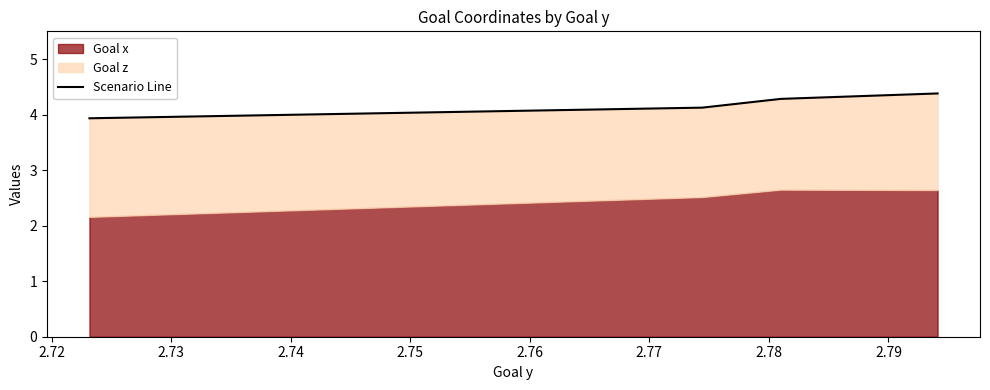

How many lines are shown in the chart?

1